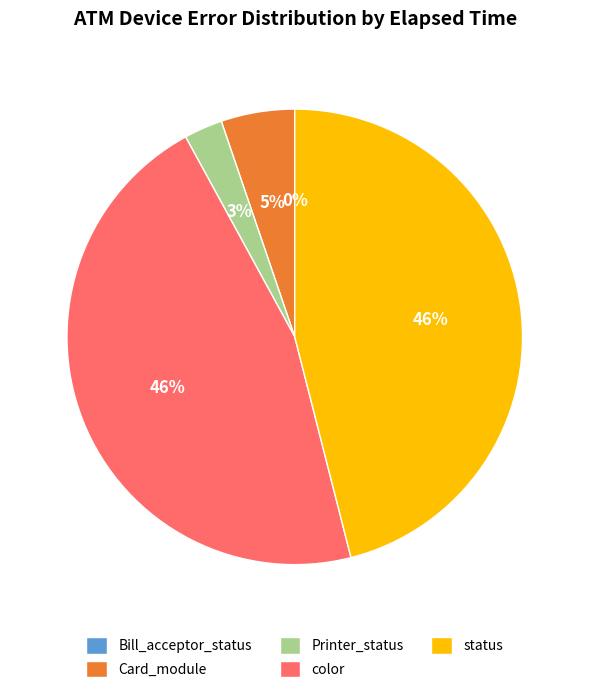

True or false: color accounts for 41% of the total.

False